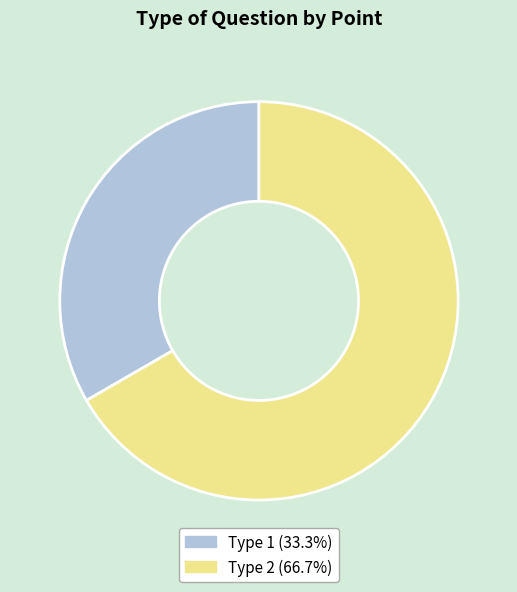

Is there any slice that represents more than half of the pie?

Yes